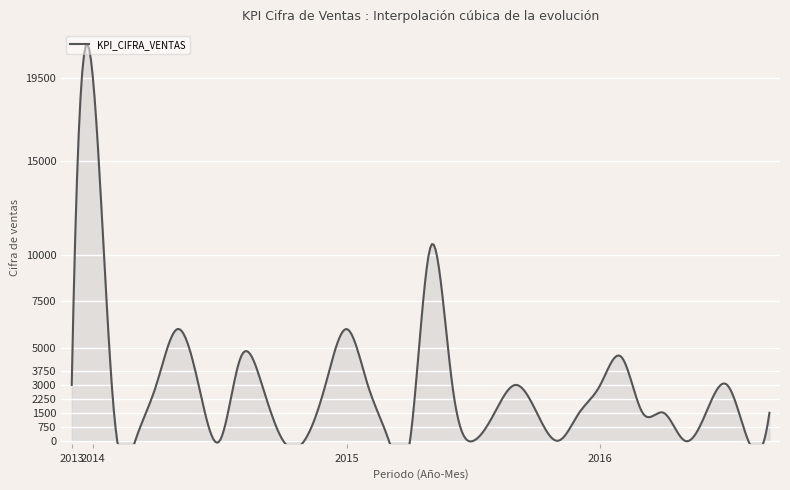

List the labels in order of value, largest first.

2014-1, 2015-5, 2014-5, 2015-1, 2014-8, 2016-2, 2013-12, 2014-4, 2014-6, 2014-9, 2014-12, 2015-2, 2015-6, 2015-9, 2016-1, 2016-7, 2014-2, 2015-8, 2015-10, 2015-12, 2016-3, 2016-4, 2016-6, 2016-9, 2014-3, 2014-7, 2014-10, 2014-11, 2015-3, 2015-4, 2015-7, 2015-11, 2016-5, 2016-8